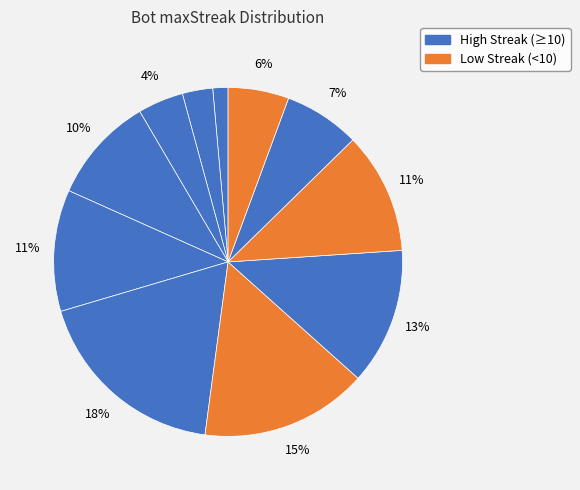

How many slices are in this pie chart?

11